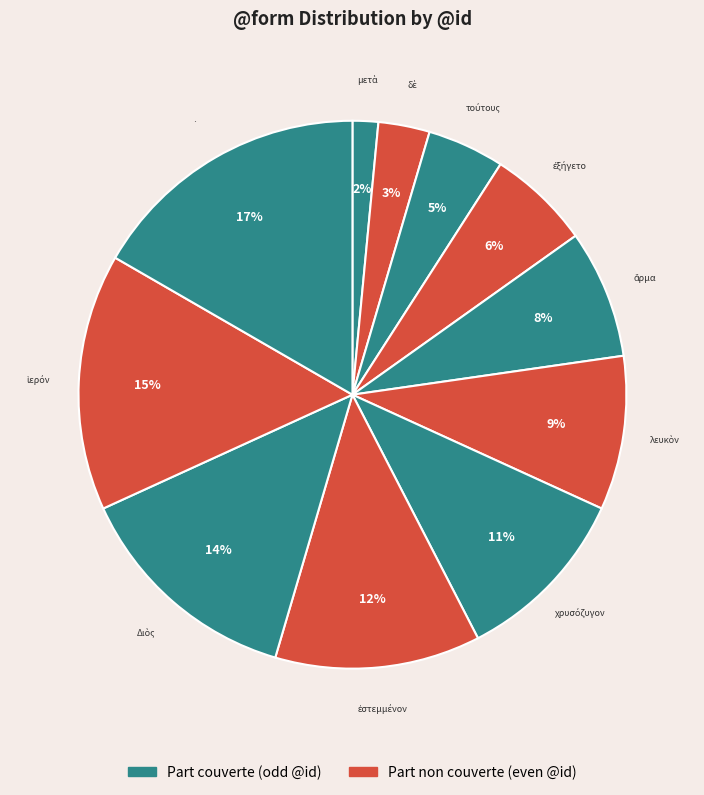

Which slice is the largest?

·